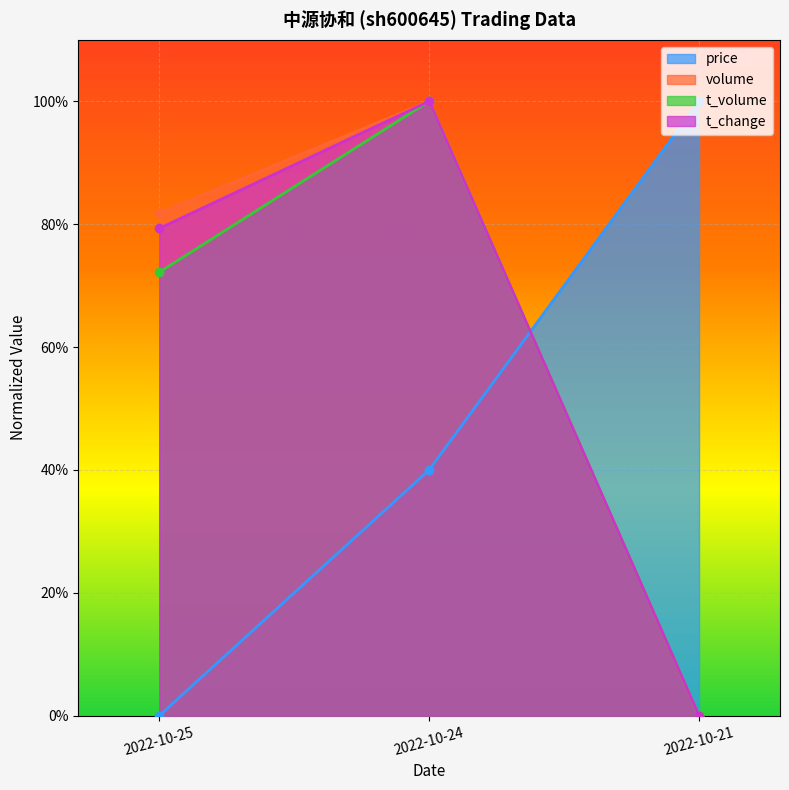

At 2022-10-25, list the series in order from largest to smallest.

volume, t_change, t_volume, price